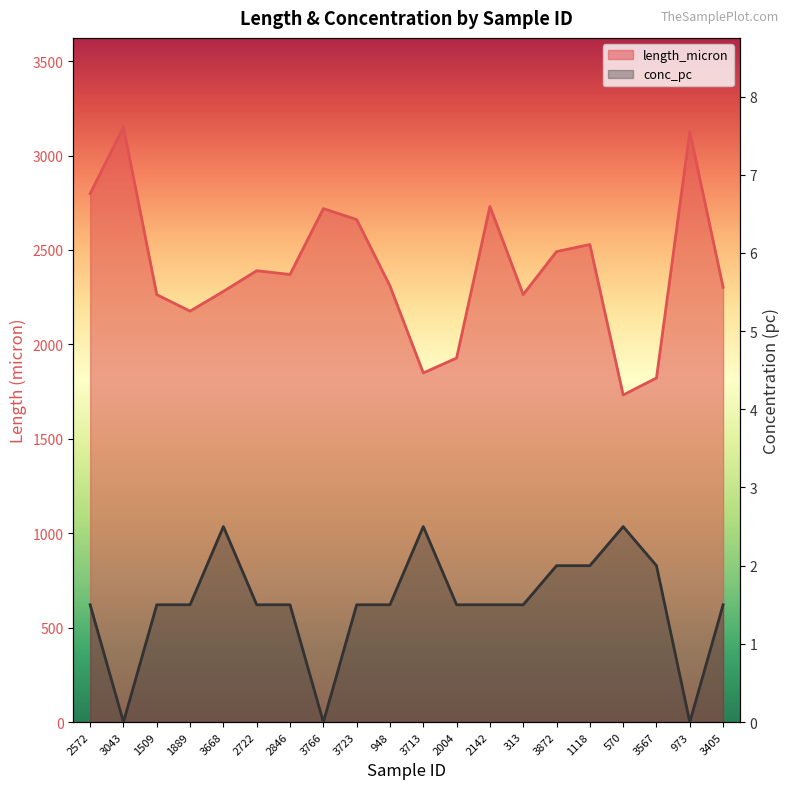

True or false: length_micron and conc_pc intersect in this chart.

False